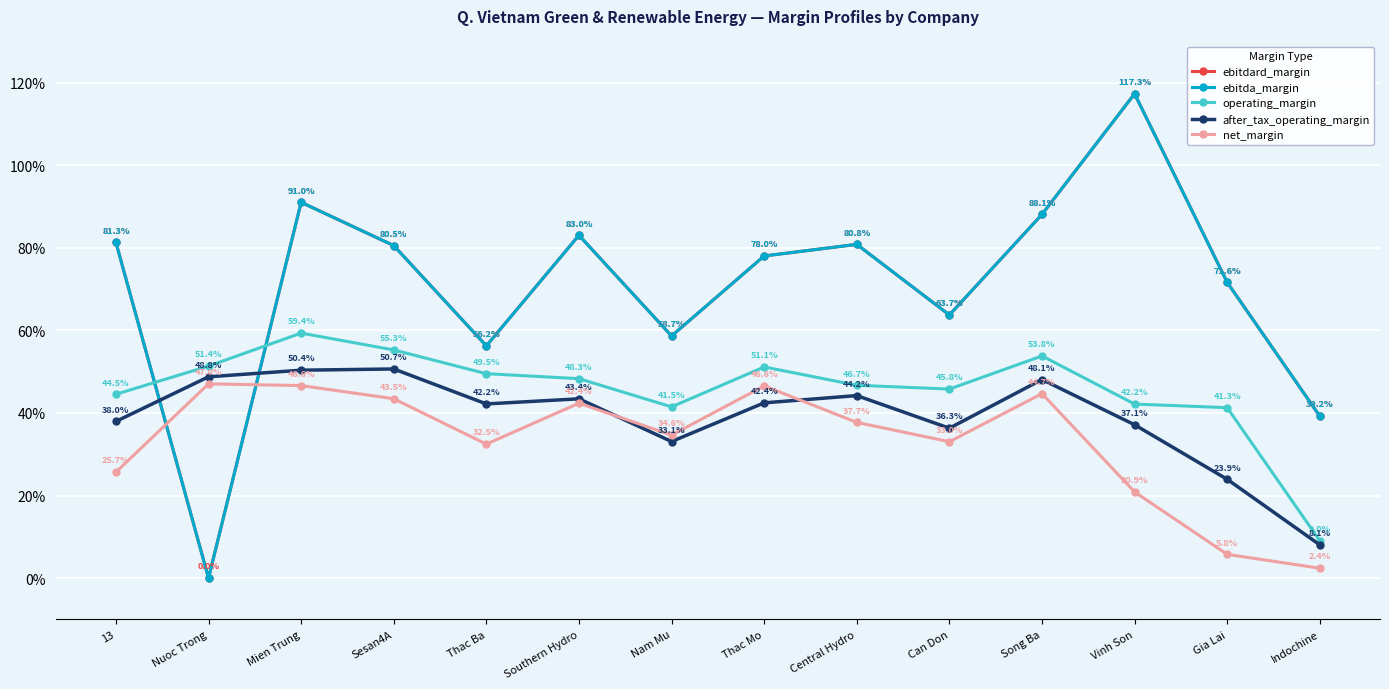

Does the chart have visible grid lines?

Yes